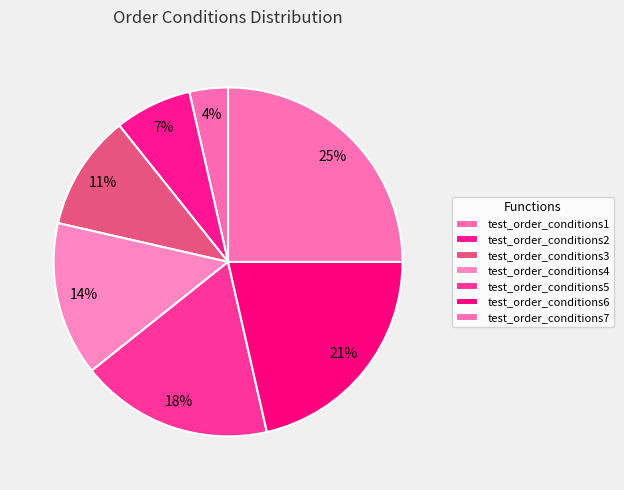

Count the number of slices in the pie.

7